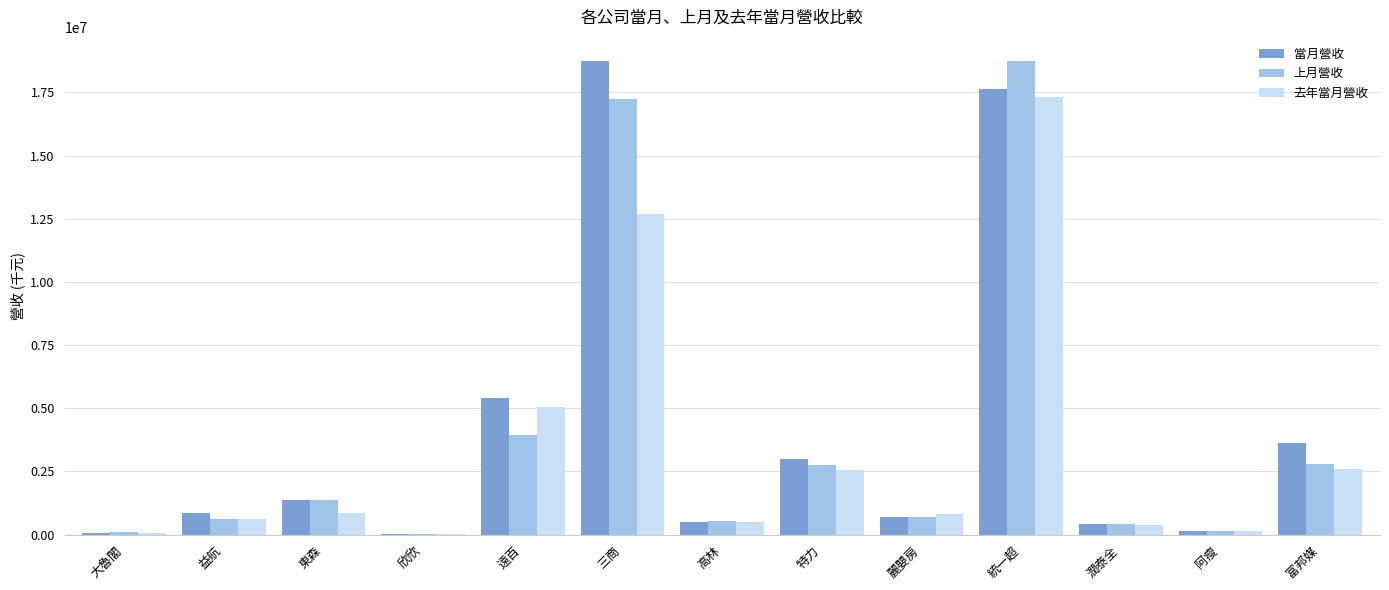

Is it true that 去年當月營收 equals 11326 at 欣欣?

True